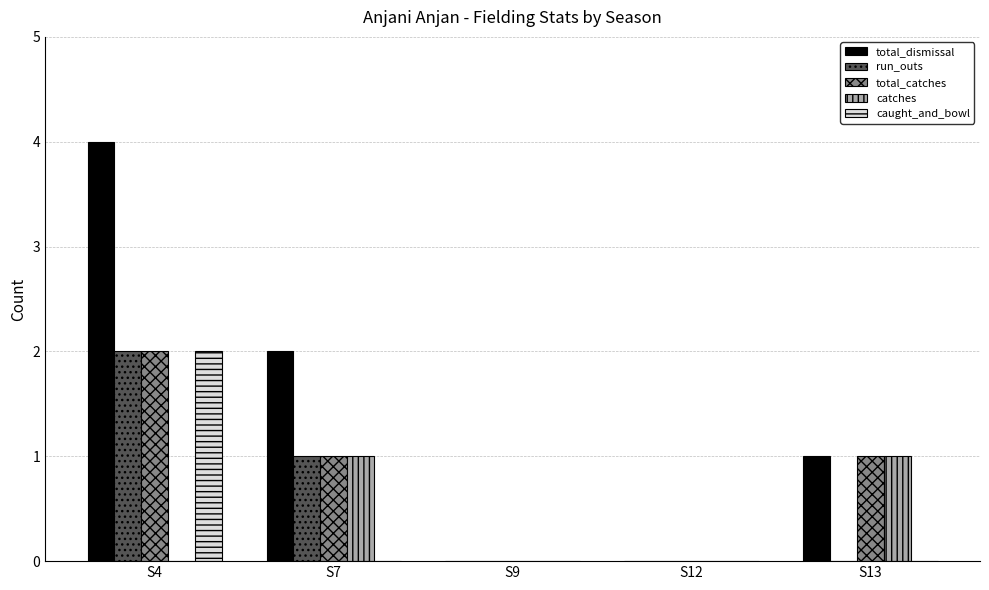

Which series has the largest total across all categories?

total_dismissal